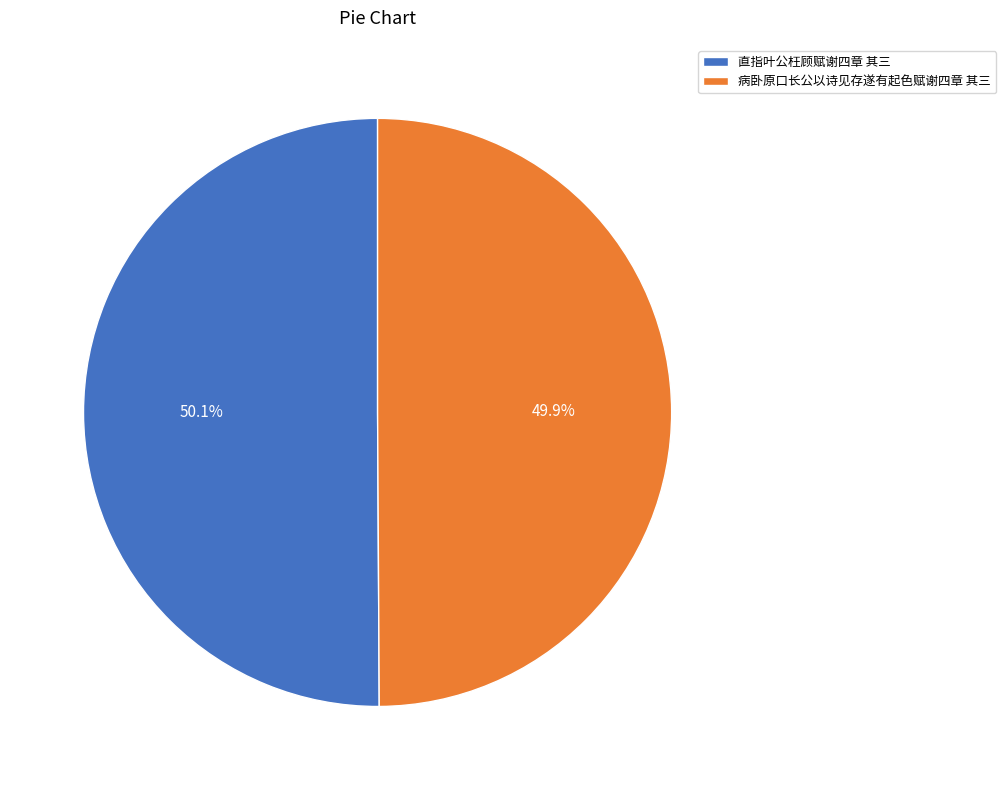

Does any single category account for the majority?

Yes